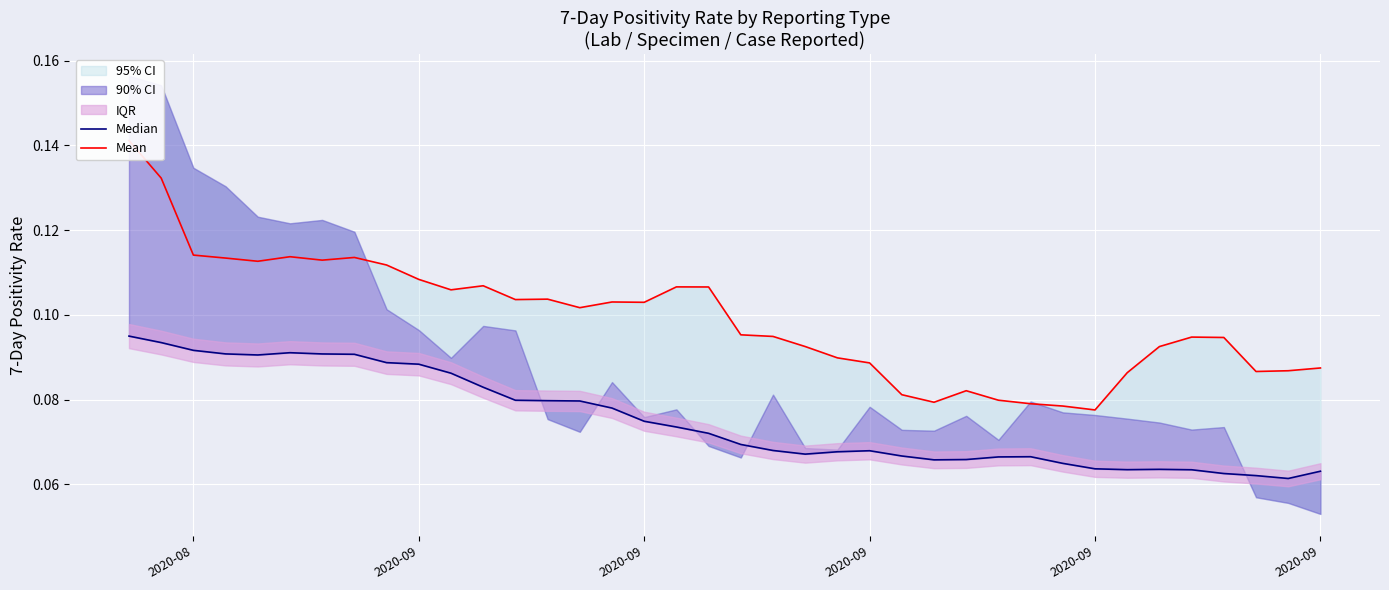

True or false: Median and Mean intersect in this chart.

False